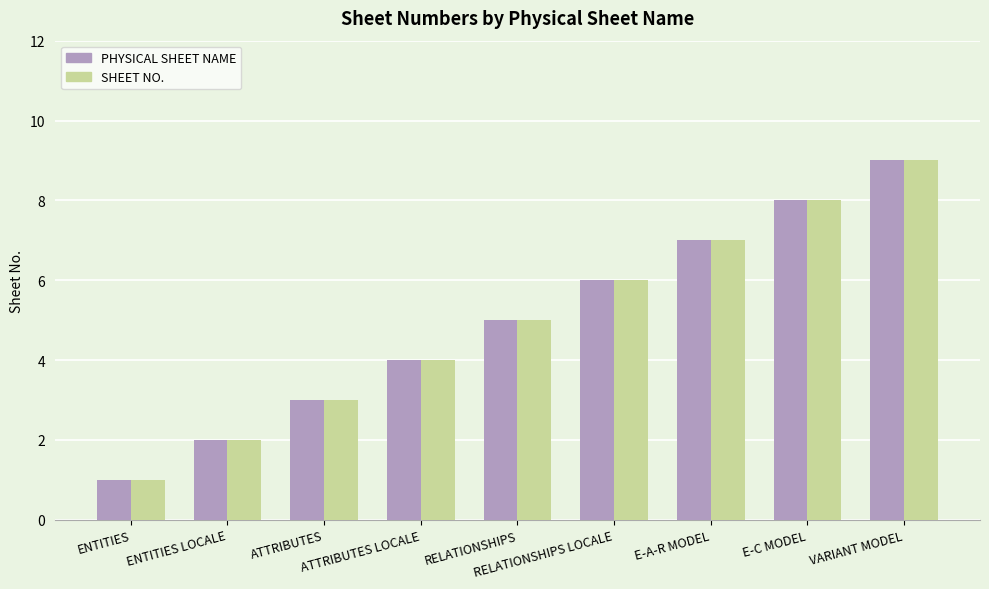

Is it true that PHYSICAL SHEET NAME equals 7 at RELATIONSHIPS?

False